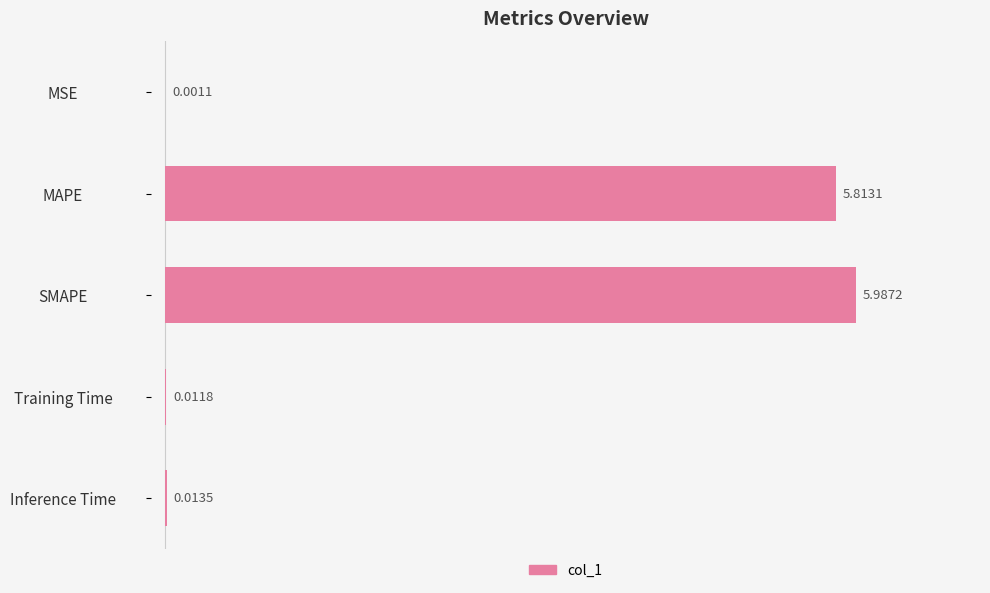

Approximately how many times larger is the value at SMAPE compared to MAPE?

1.0